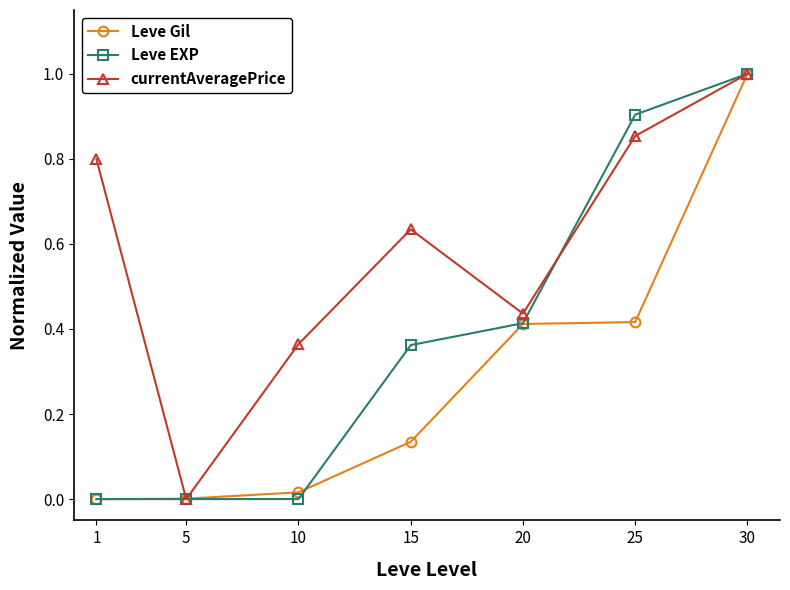

How many interior local valleys does the currentAveragePrice series have?

2